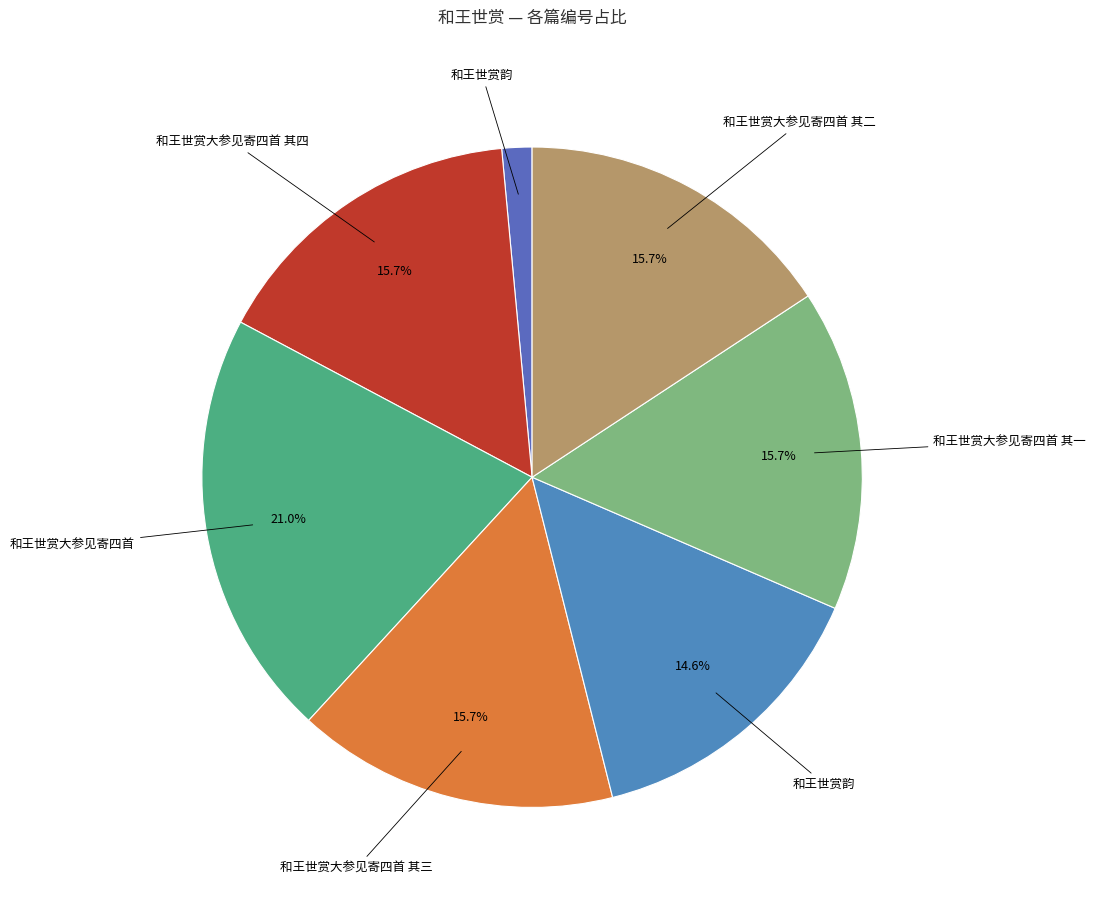

How many slices are in this pie chart?

7